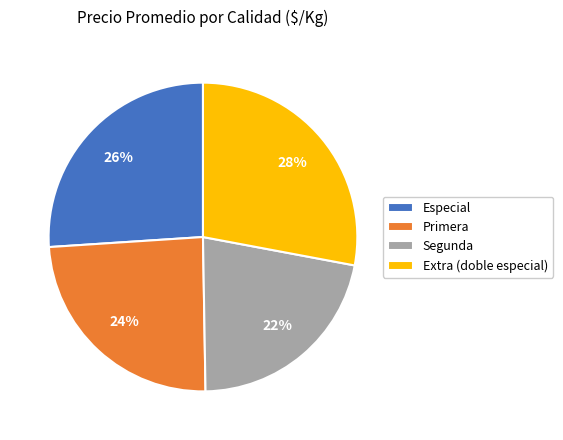

Is Segunda the majority of the pie?

No